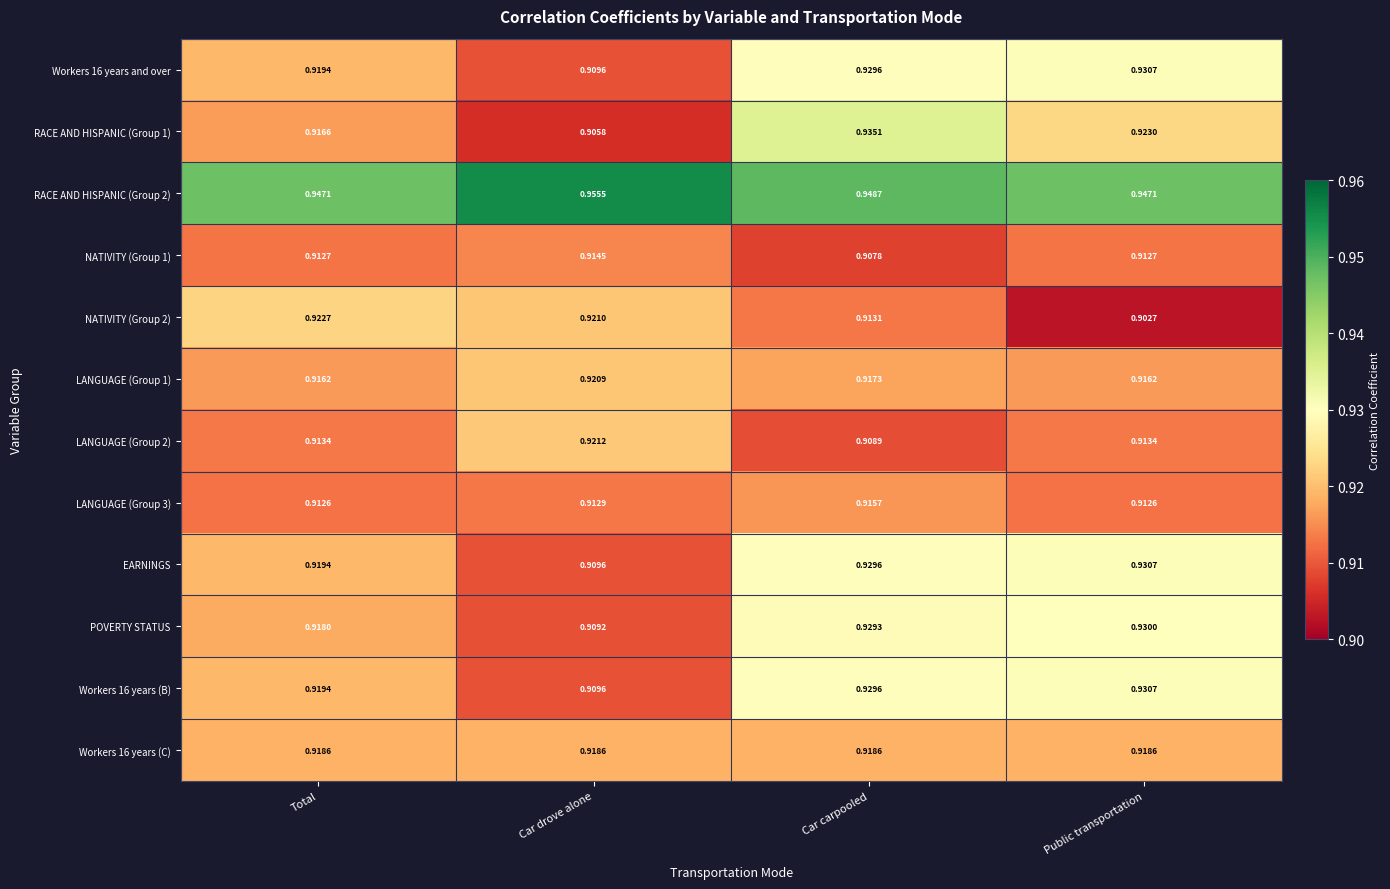

Rank the categories by RACE AND HISPANIC (Group 1) value from highest to lowest.

Car carpooled, Public transportation, Total, Car drove alone